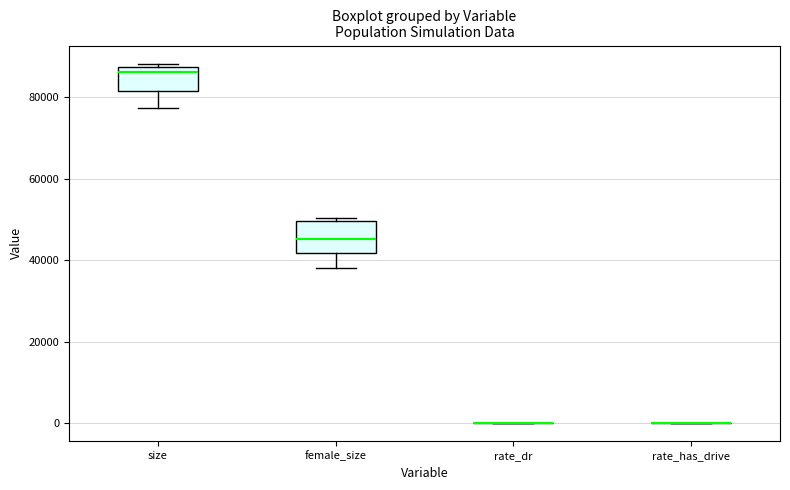

Reading left to right, transcribe this box plot: for each box, give where its median line is, the range the box spans, and where its two whiskers end, as read against the y-axis. The values are not printed on the chart, so give them approximately, as read against the axis.

size: median 86000, box 82000 to 88000, whiskers 78000 to 88000 (just above the box's upper edge)
female_size: median 46000, box 42000 to 50000, whiskers 38000 to 50000 (just above the box's upper edge)
rate_dr: box collapsed to a line at 0, whiskers 0 to 0
rate_has_drive: box collapsed to a line at 0, whiskers 0 to 0